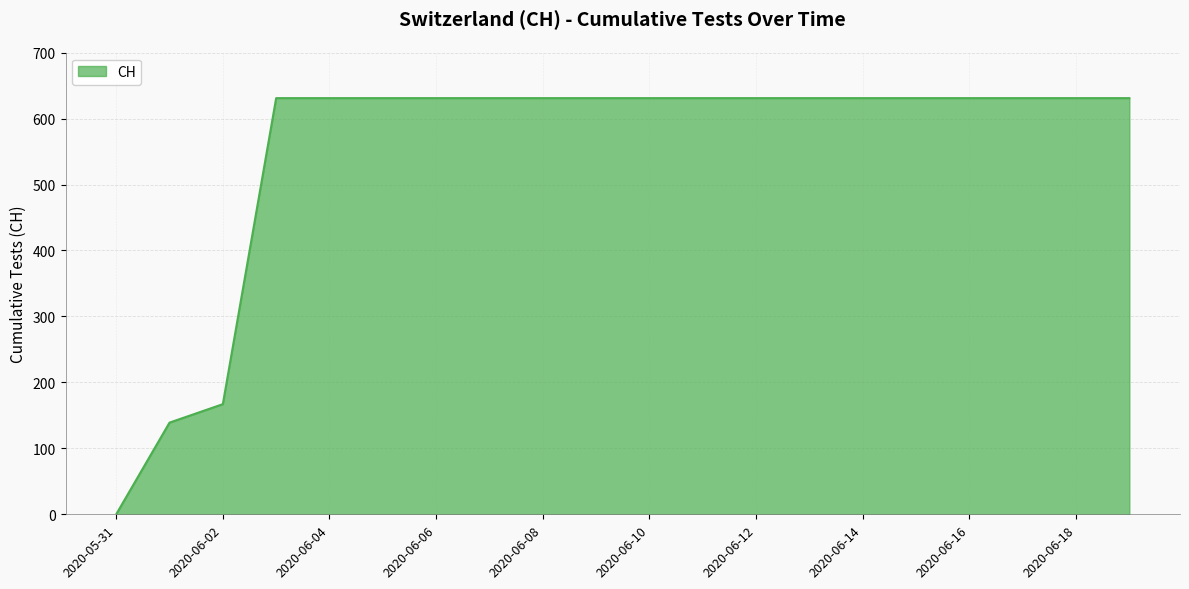

Does the chart have visible grid lines?

Yes